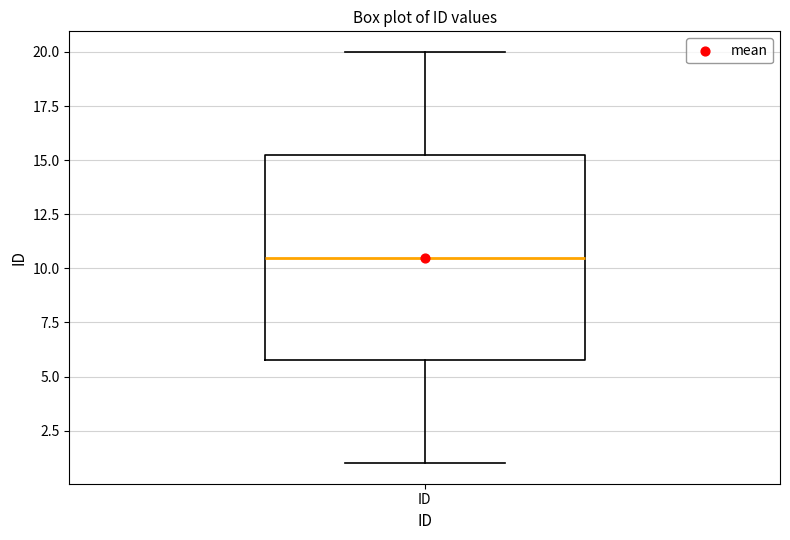

Transcribe this box plot: give where the median line is, the range the box spans, and where the two whiskers end, as read against the y-axis. The values are not printed on the chart, so give them approximately, as read against the axis.

median 10.5, box 6.0 to 15.5, whiskers 1.0 to 20.0